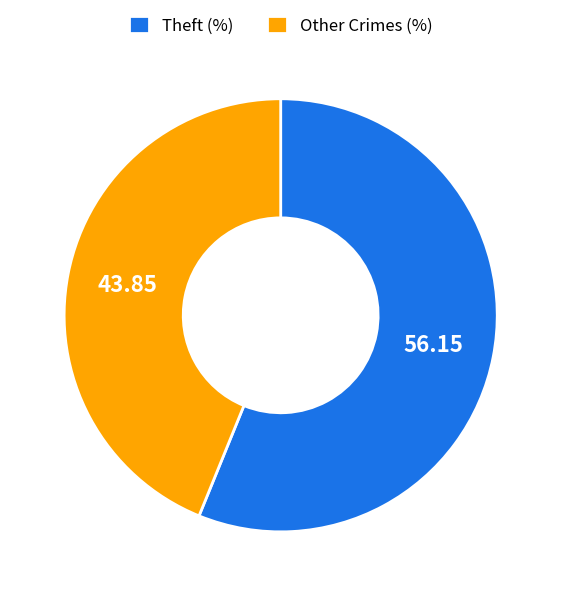

Does Other Crimes (%) account for over 50% of the chart?

No